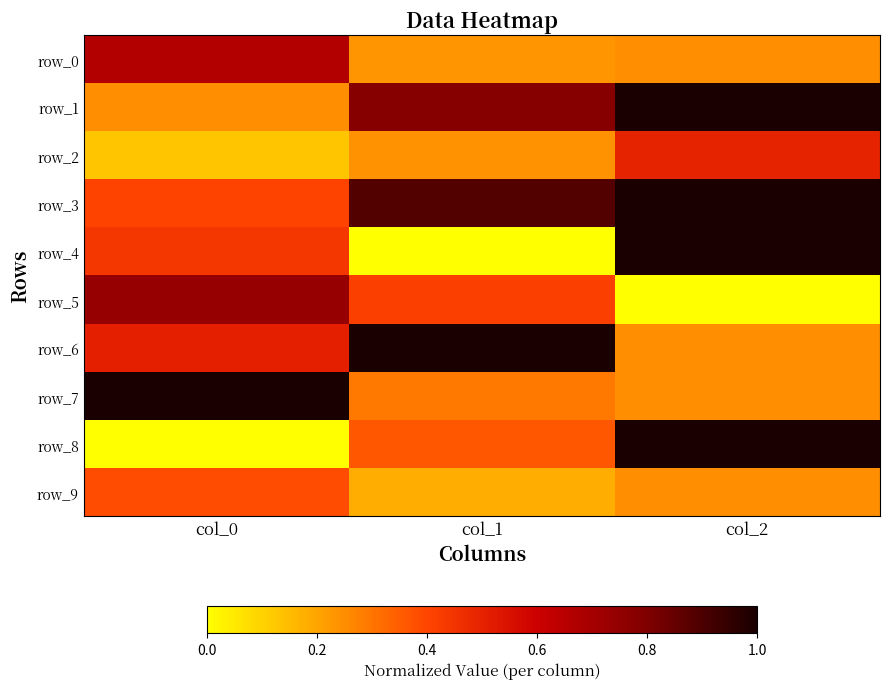

What is the spread (max minus min) of values at col_1?

1.0